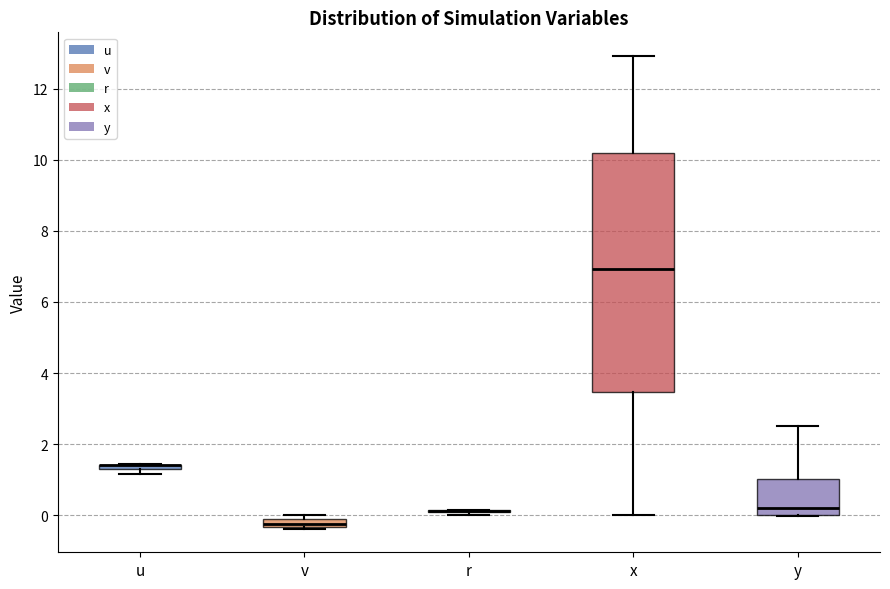

Where is the upper edge of the box for v on the y-axis? The values are not printed on the chart, so give them approximately, as read against the axis.

-0.2